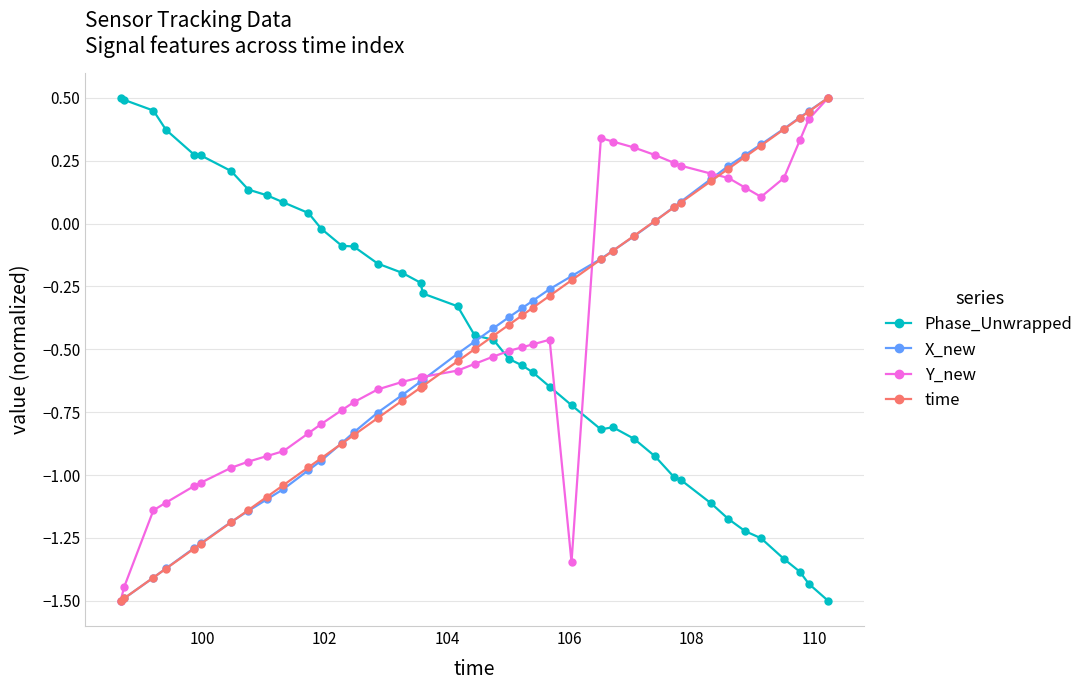

What is the minimum value shown in the chart?

-1.5